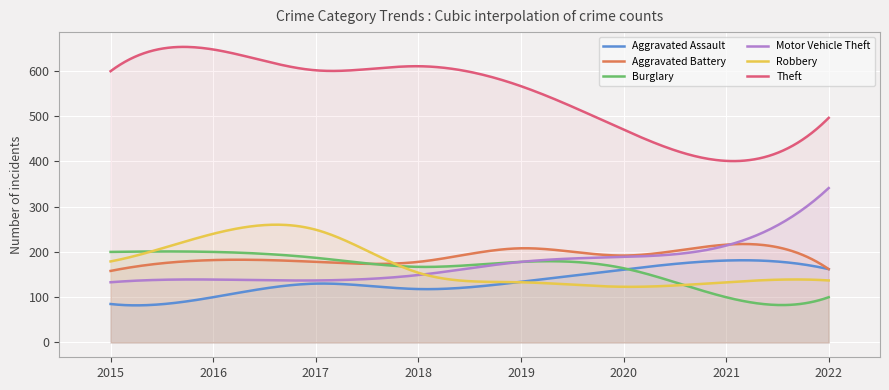

What are all the series names shown in the legend?

Aggravated Assault, Aggravated Battery, Burglary, Motor Vehicle Theft, Robbery, Theft